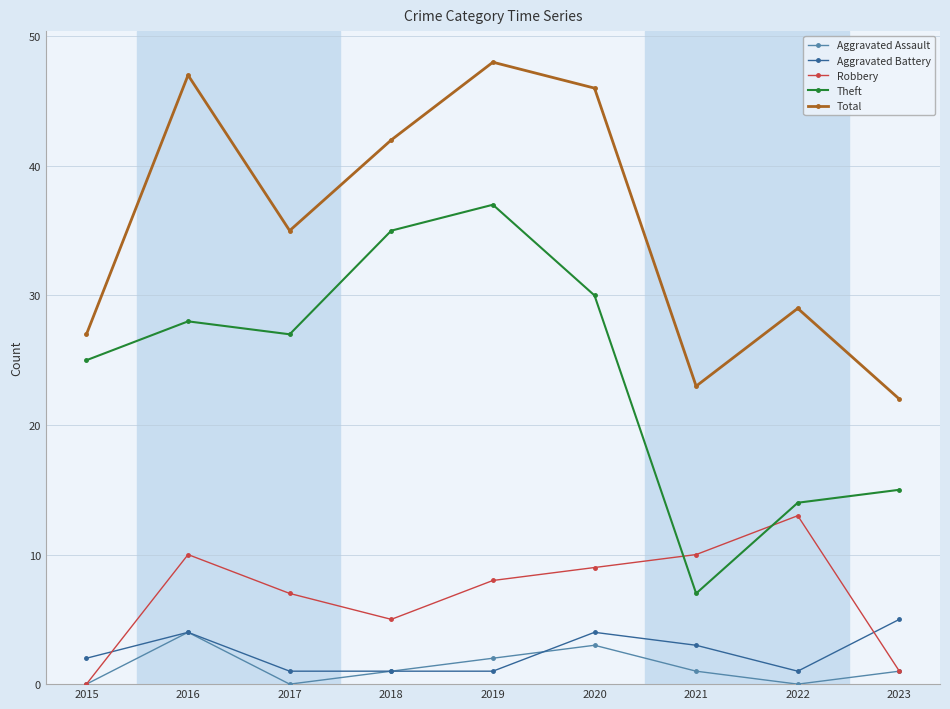

Where is Total nearest to the value 35?

2017